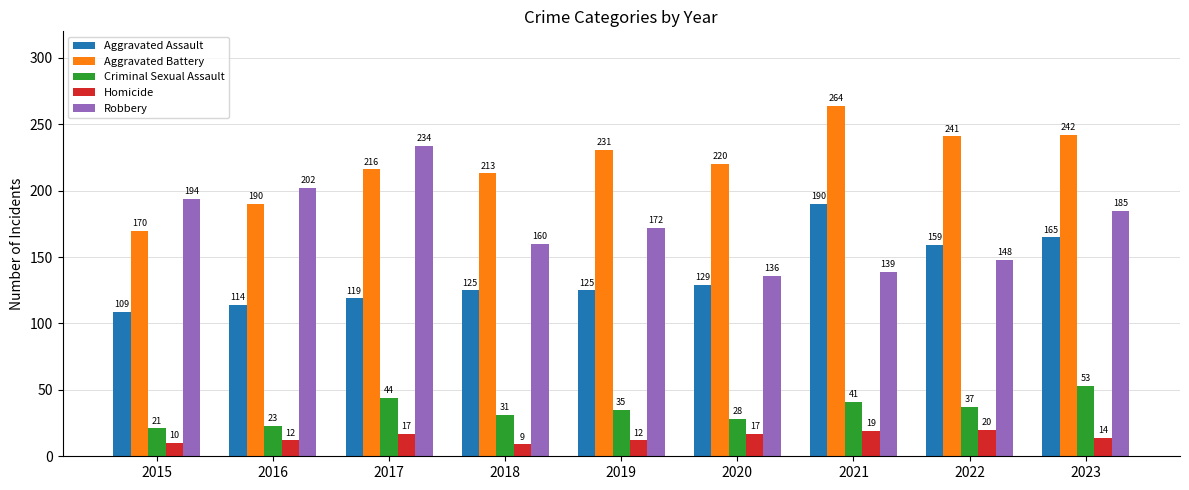

At how many categories does at least one series exceed 12?

9